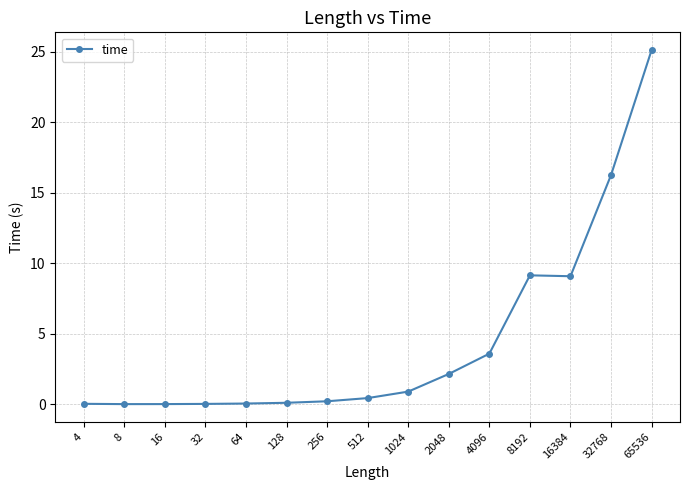

How many categories are shown in the chart?

15